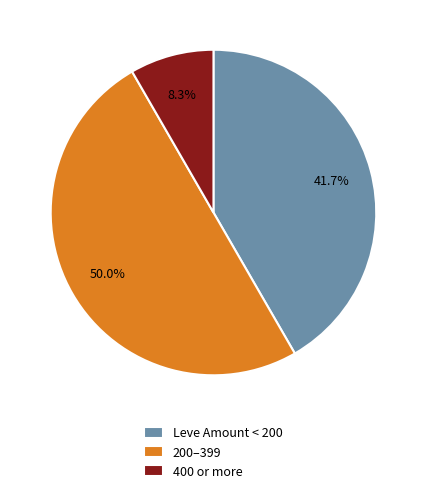

Between Leve Amount < 200 and 400 or more, which is larger?

Leve Amount < 200